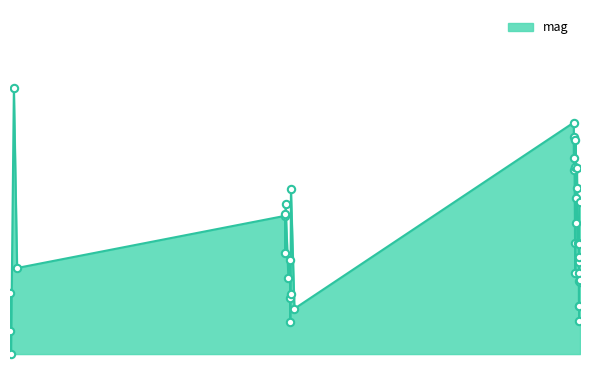

Is this an area chart (filled region under the line)?

Yes